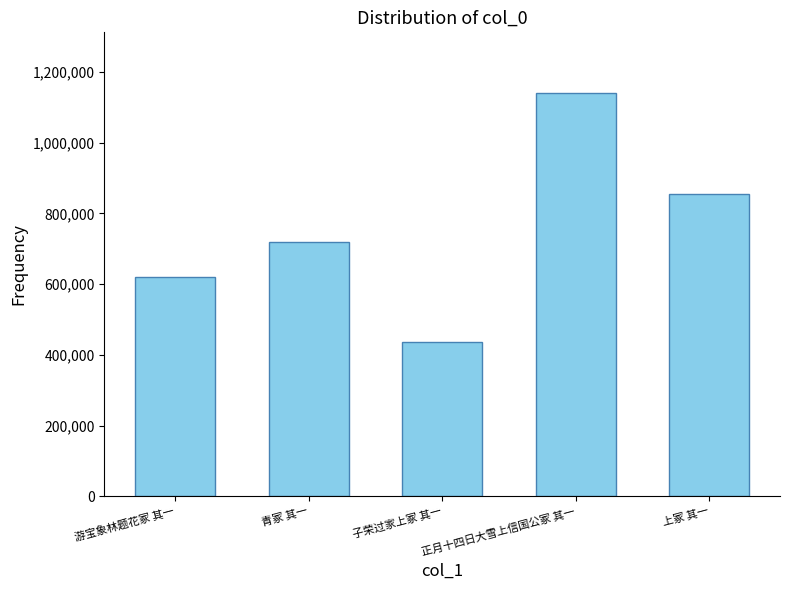

Reading left to right, transcribe all the data shown in this chart.

621481	719003	435440	1140452	853857